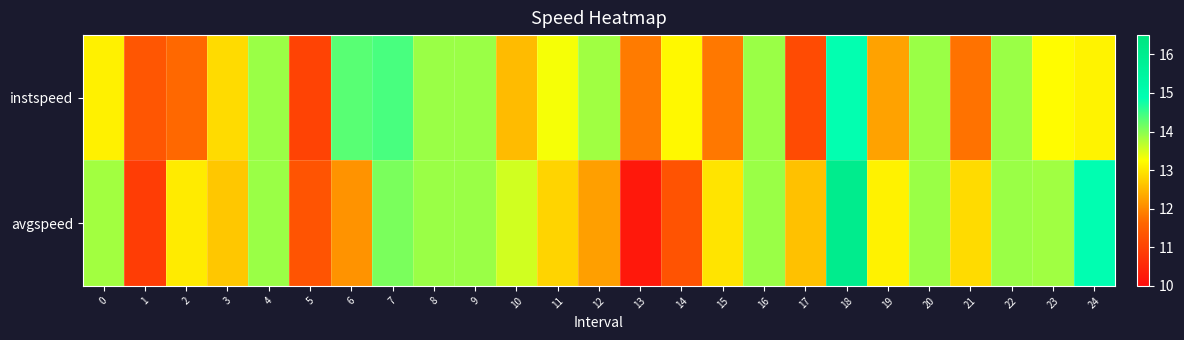

Reading right to left, list all the values displayed in this chart.

instspeed: 24=13.1	23=13.2	22=13.9	21=11.8	20=13.9	19=12.3	18=14.9	17=11.2	16=13.9	15=11.8	14=13.2	13=11.9	12=13.9	11=13.3	10=12.5	9=13.9	8=13.9	7=14.4	6=14.3	5=11.0	4=13.9	3=12.9	2=11.7	1=11.4	0=13.1
avgspeed: 24=14.9	23=13.8	22=13.9	21=12.9	20=13.9	19=13.1	18=16.1	17=12.6	16=13.9	15=13.0	14=11.3	13=10.2	12=12.2	11=12.8	10=13.5	9=13.9	8=13.9	7=14.1	6=12.1	5=11.3	4=13.9	3=12.7	2=13.0	1=10.9	0=13.8